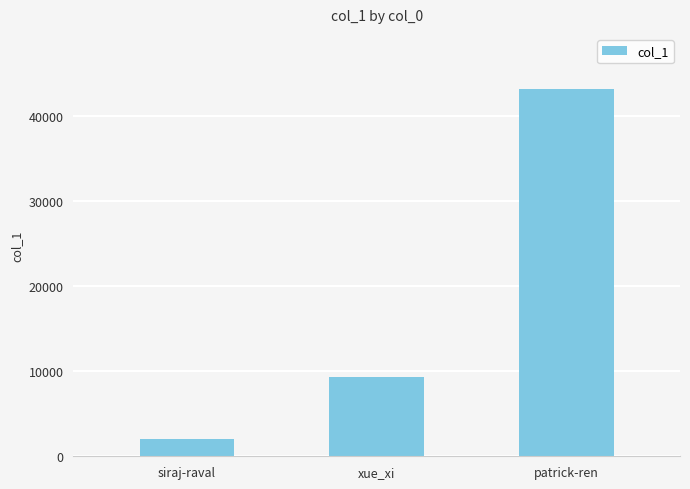

What position from the left is xue_xi?

2